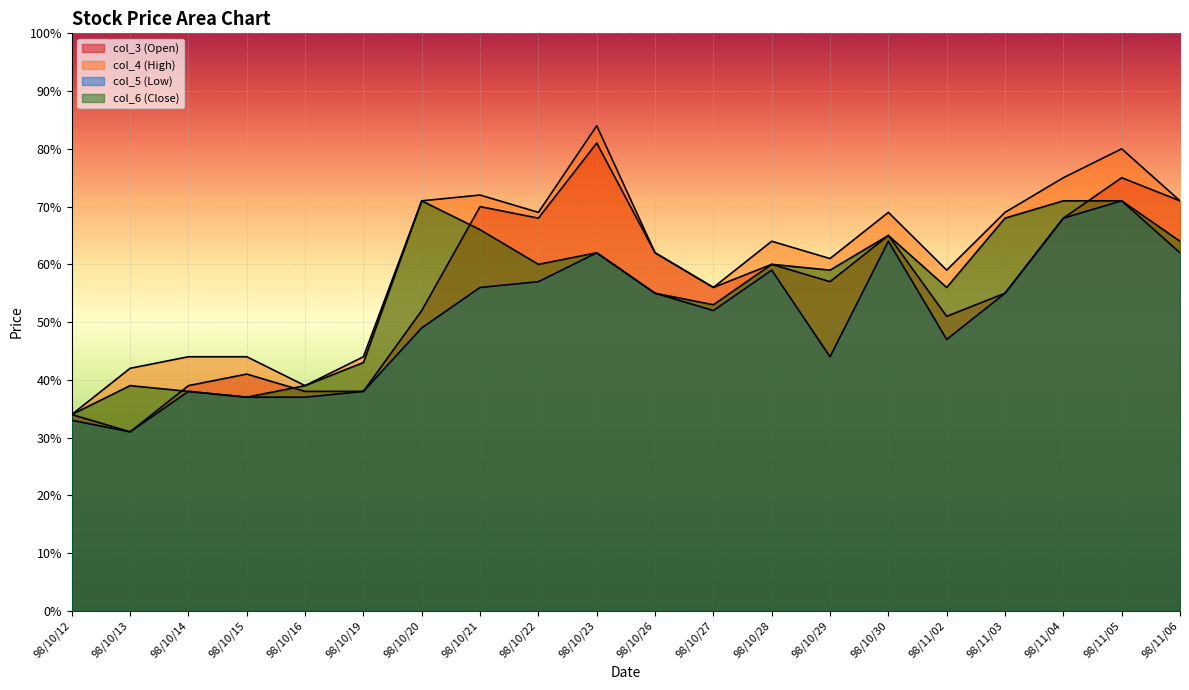

Which series changed the most between 98/10/15 and 98/10/22?

col_3 (Open)